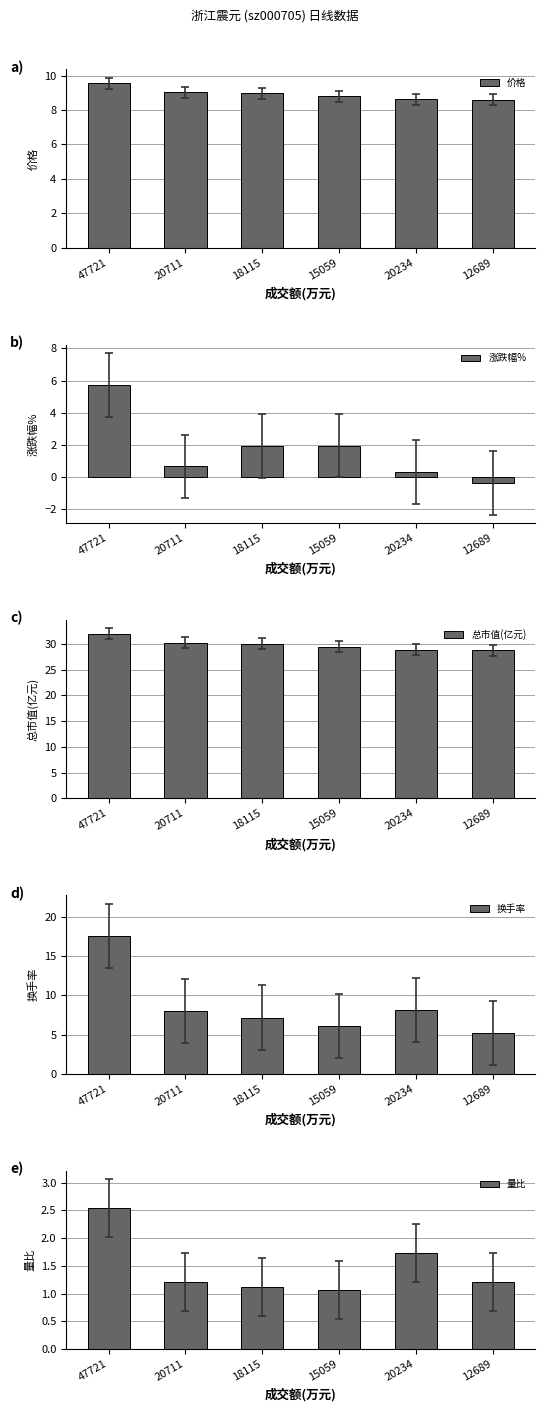

Does the chart contain any negative values?

Yes